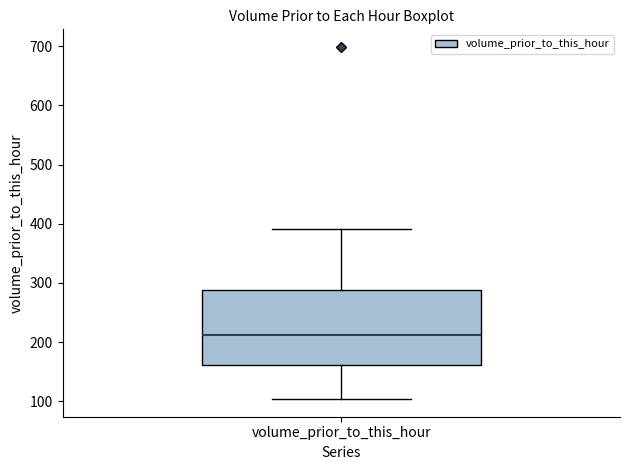

Read this box plot against the y-axis: the position of the median line, the range covered by the box, and the ends of both whiskers. The values are not printed on the chart, so give them approximately, as read against the axis.

median 210, box 160 to 290, whiskers 100 to 390